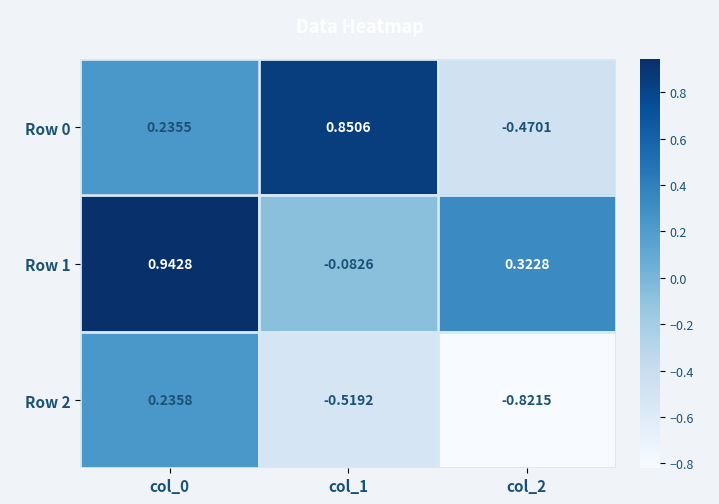

How many series are shown in this chart?

3